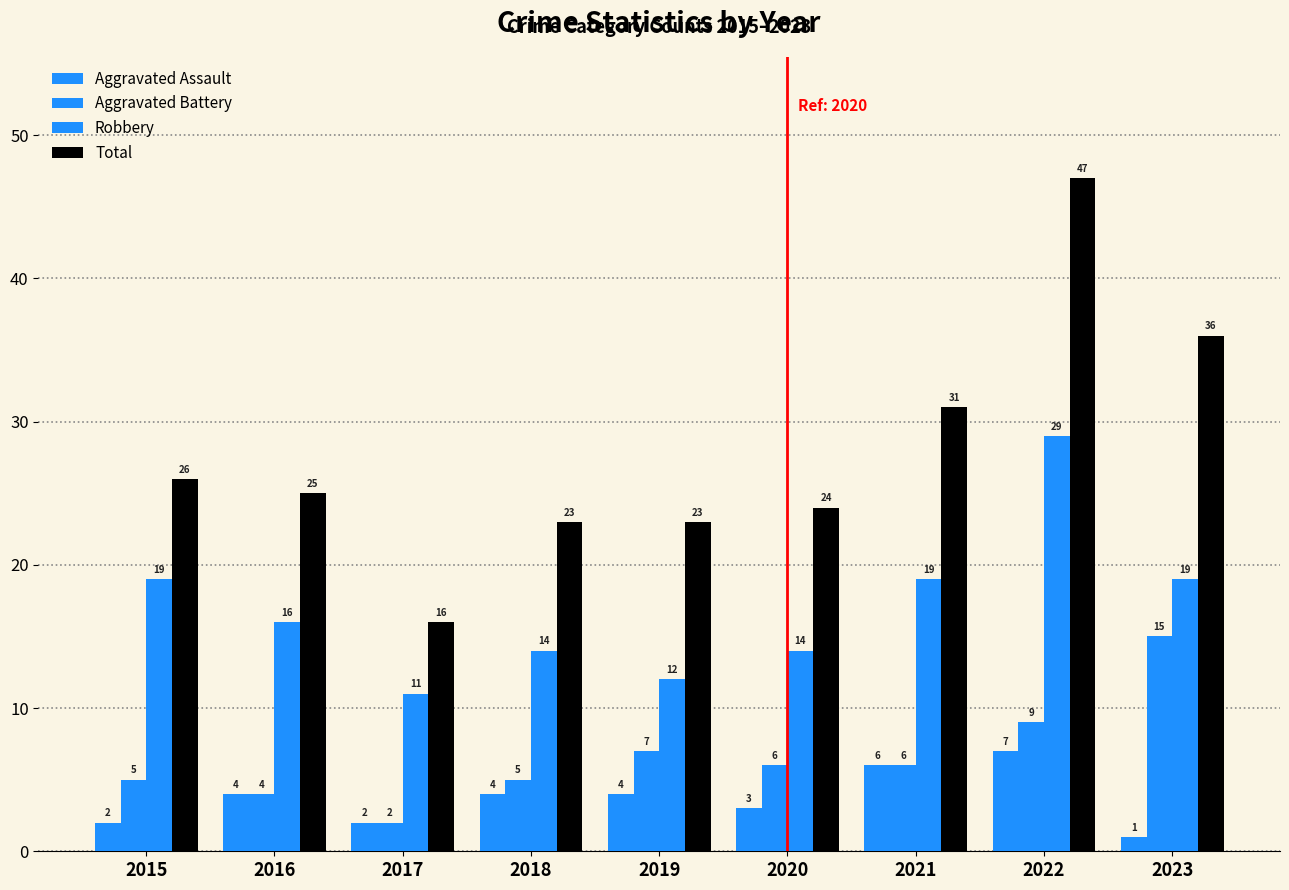

Where is Robbery nearest to the value 20?

2015